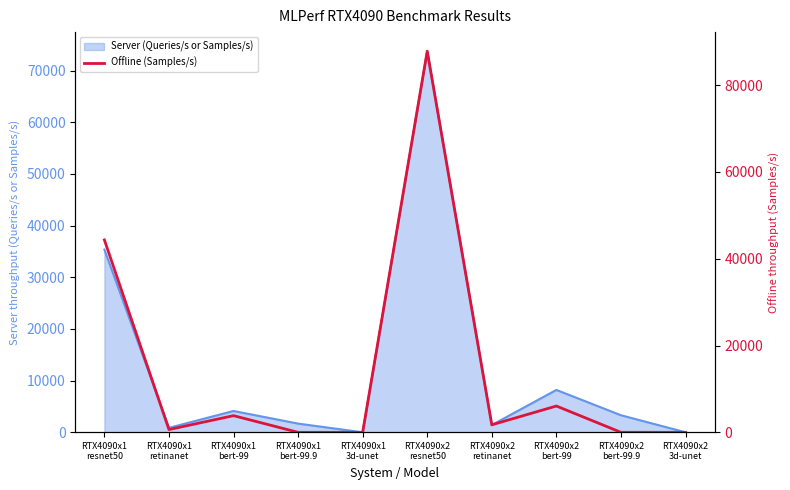

Does the chart display data point markers on the line(s)?

No